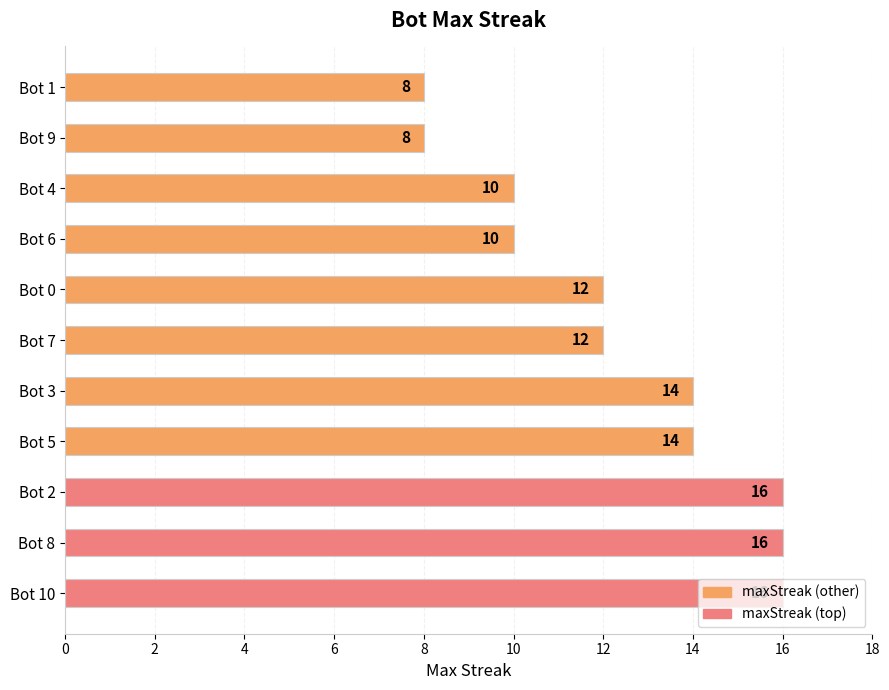

Between Bot 7 and Bot 10, which is larger?

Bot 10